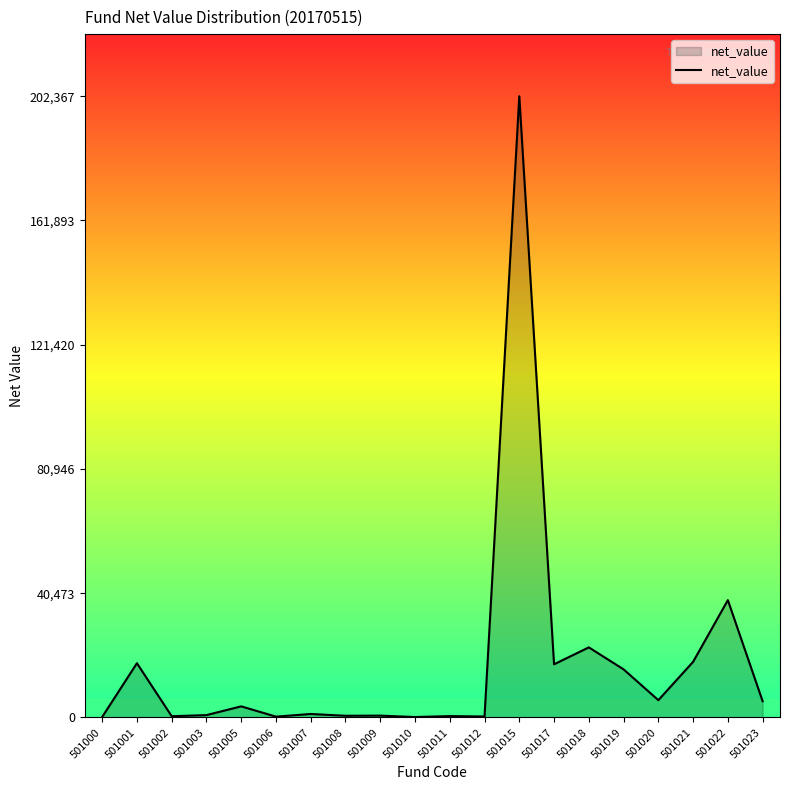

How many categories are shown in the chart?

20